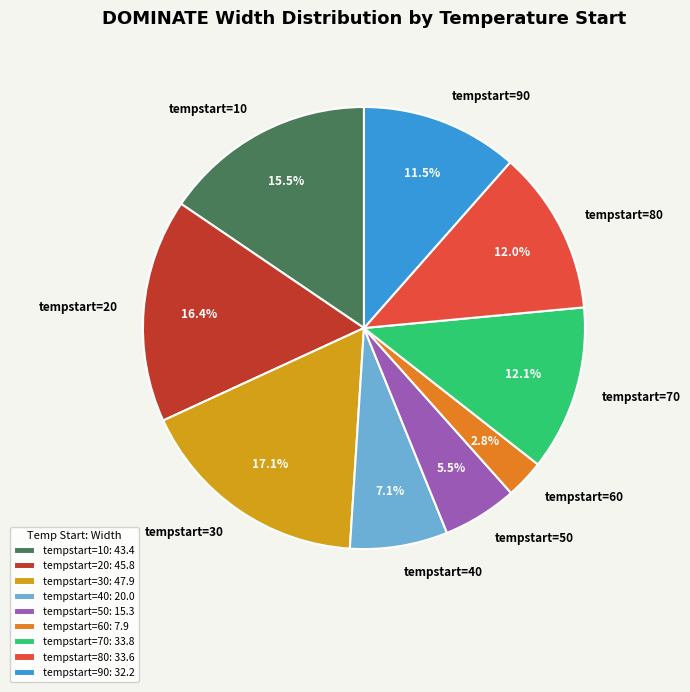

How many slices are in this pie chart?

9